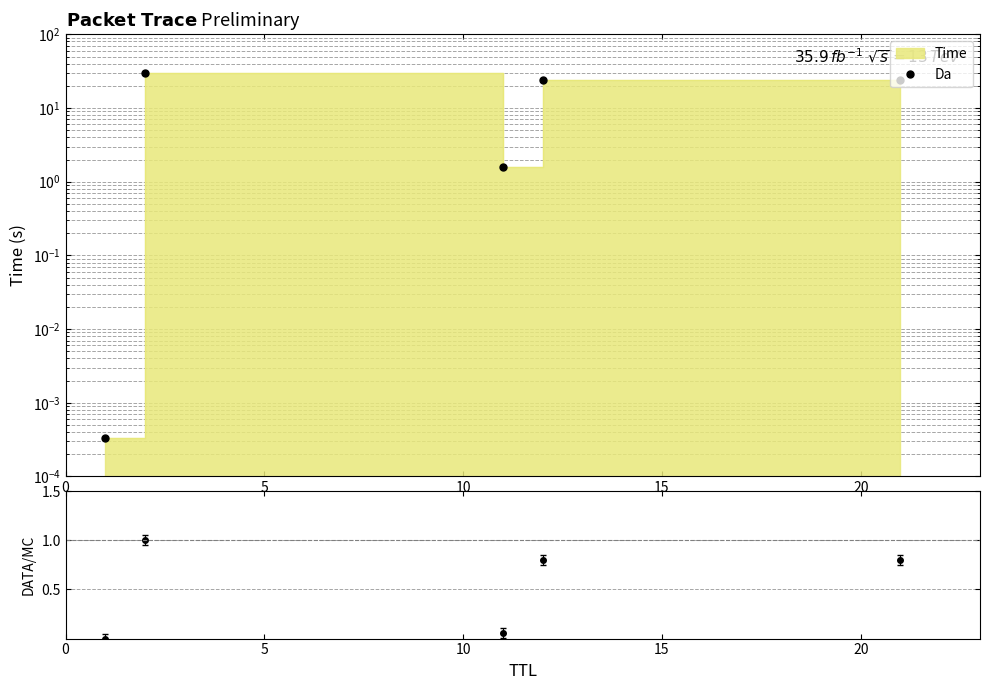

What is the difference between the second highest and second lowest values in the Da series?

22.5